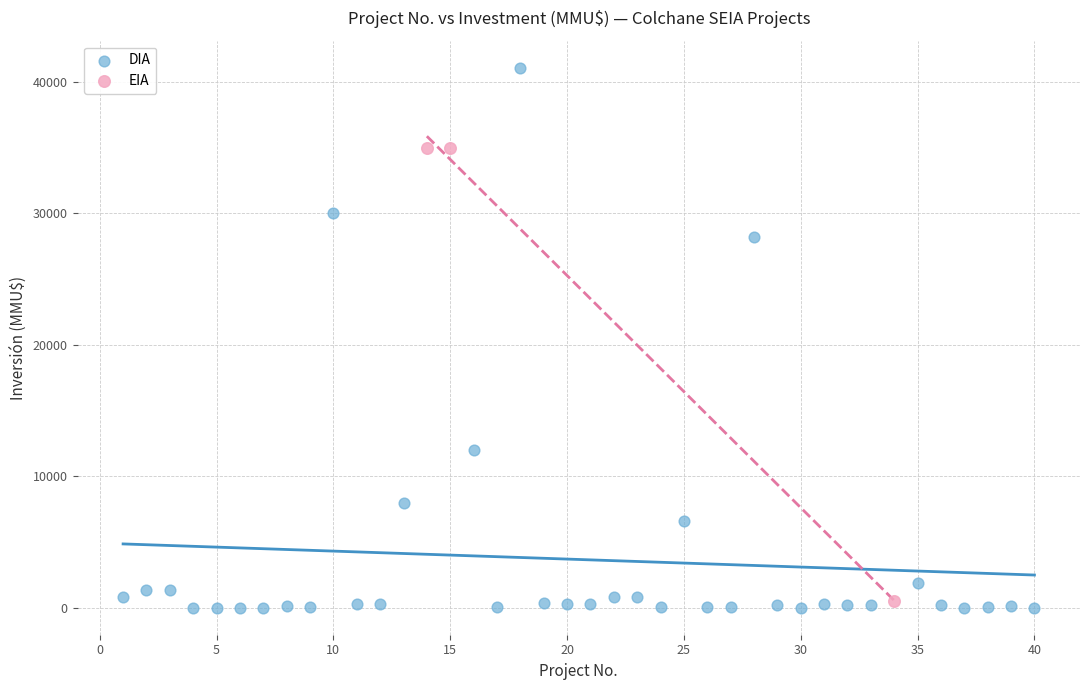

Which series reaches the maximum Y coordinate?

DIA